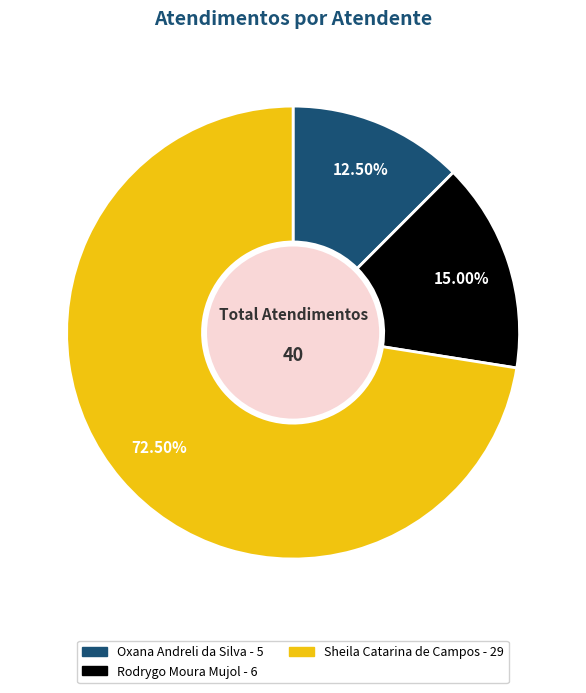

Is it true that Oxana Andreli da Silva is 1% of the pie?

False